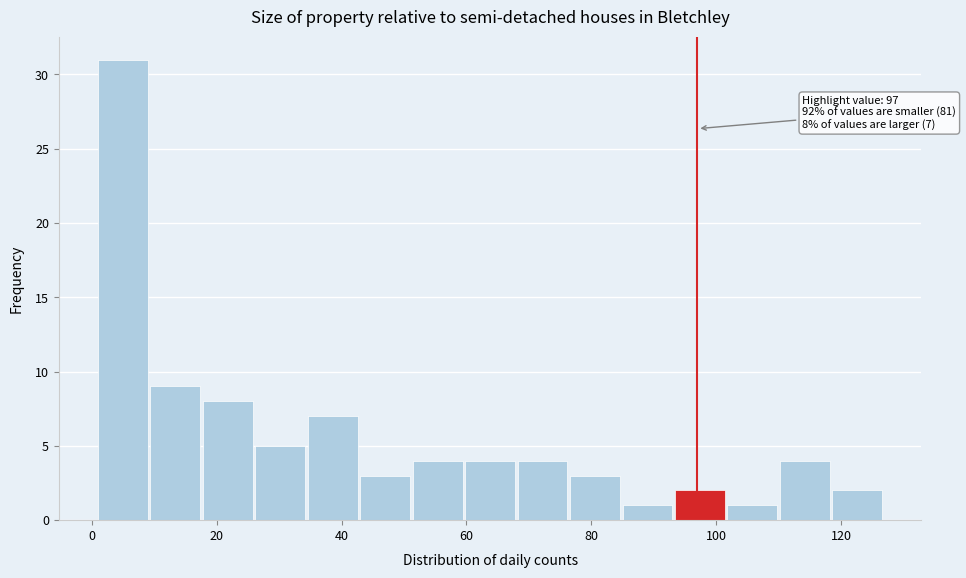

Which range on the x-axis has the tallest bar?

1.0 to 9.4